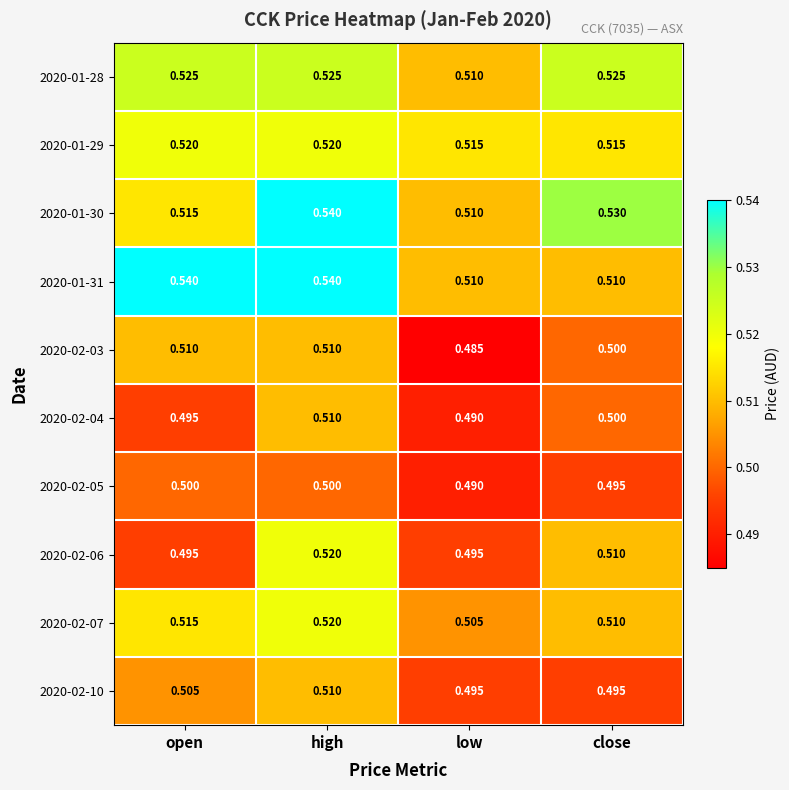

Where is 2020-02-07 nearest to the value 0?

low